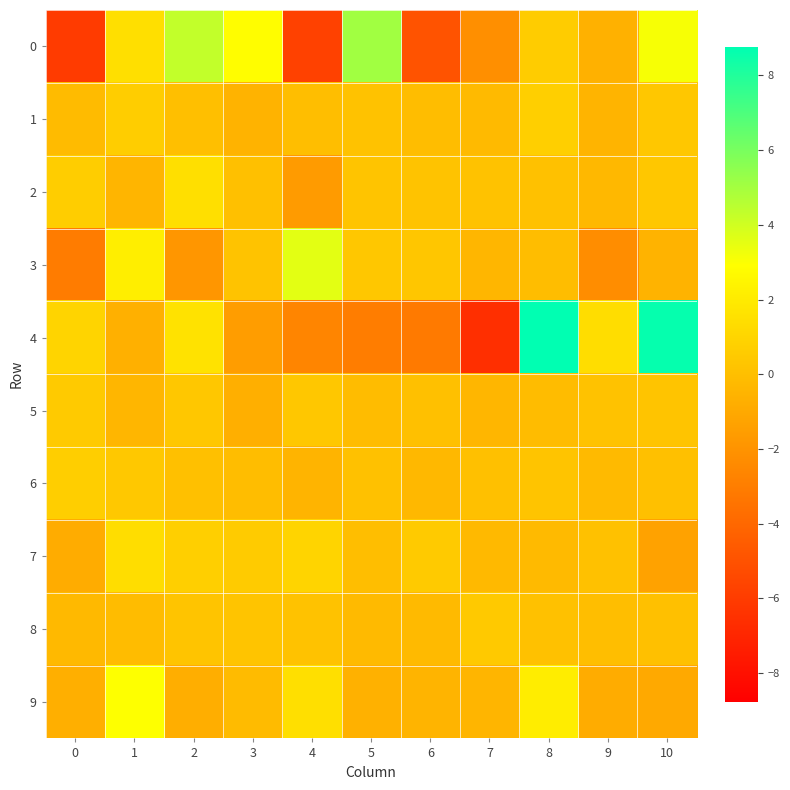

Is it true that 6 equals 0.0 at 5?

False